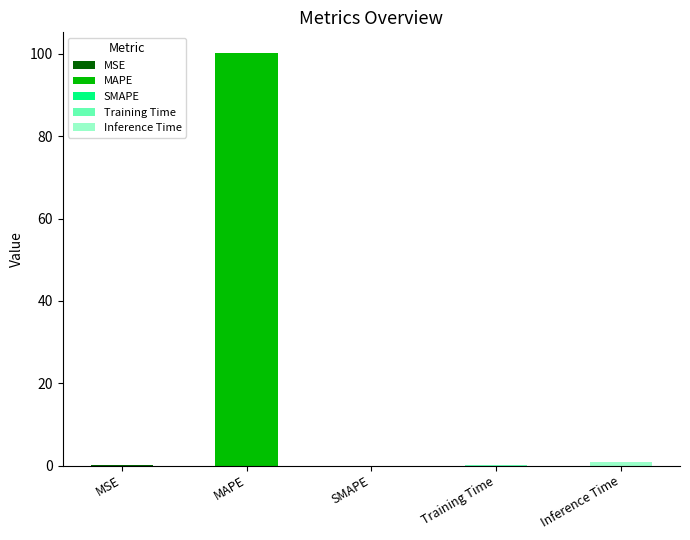

What is the sum of the values at MSE and Training Time?

0.1